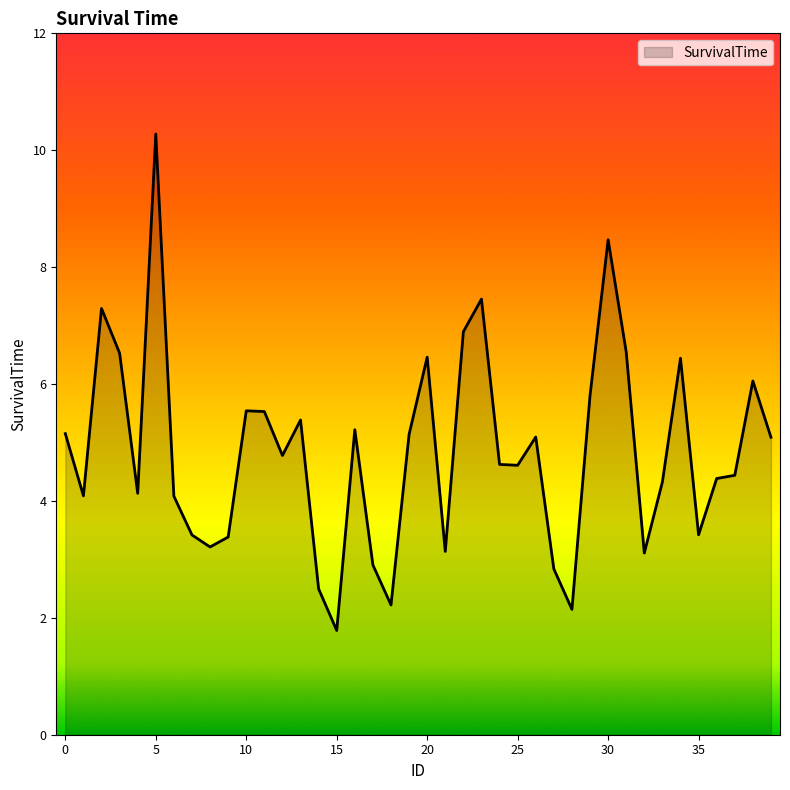

What is the difference between the maximum and minimum values?

8.5